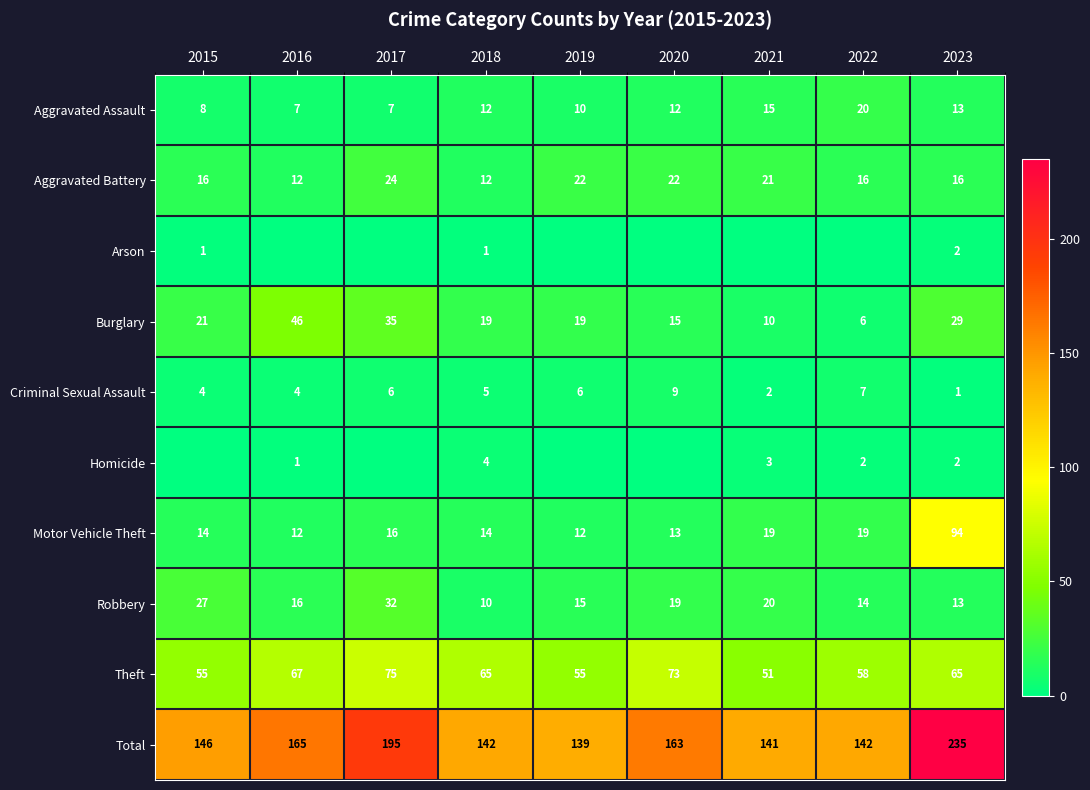

What is the sum of all Robbery values?

166